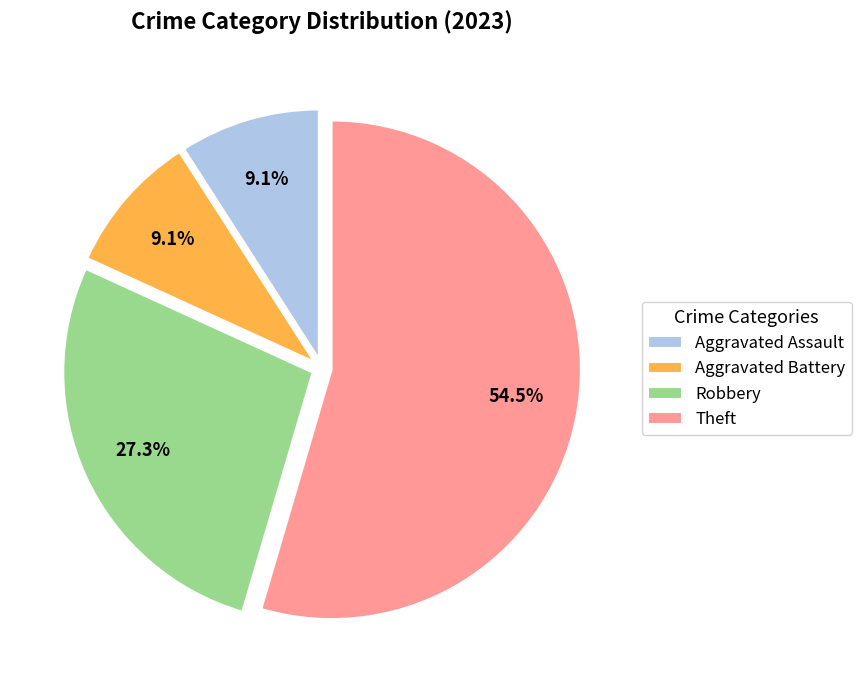

Is Aggravated Assault the majority of the pie?

No